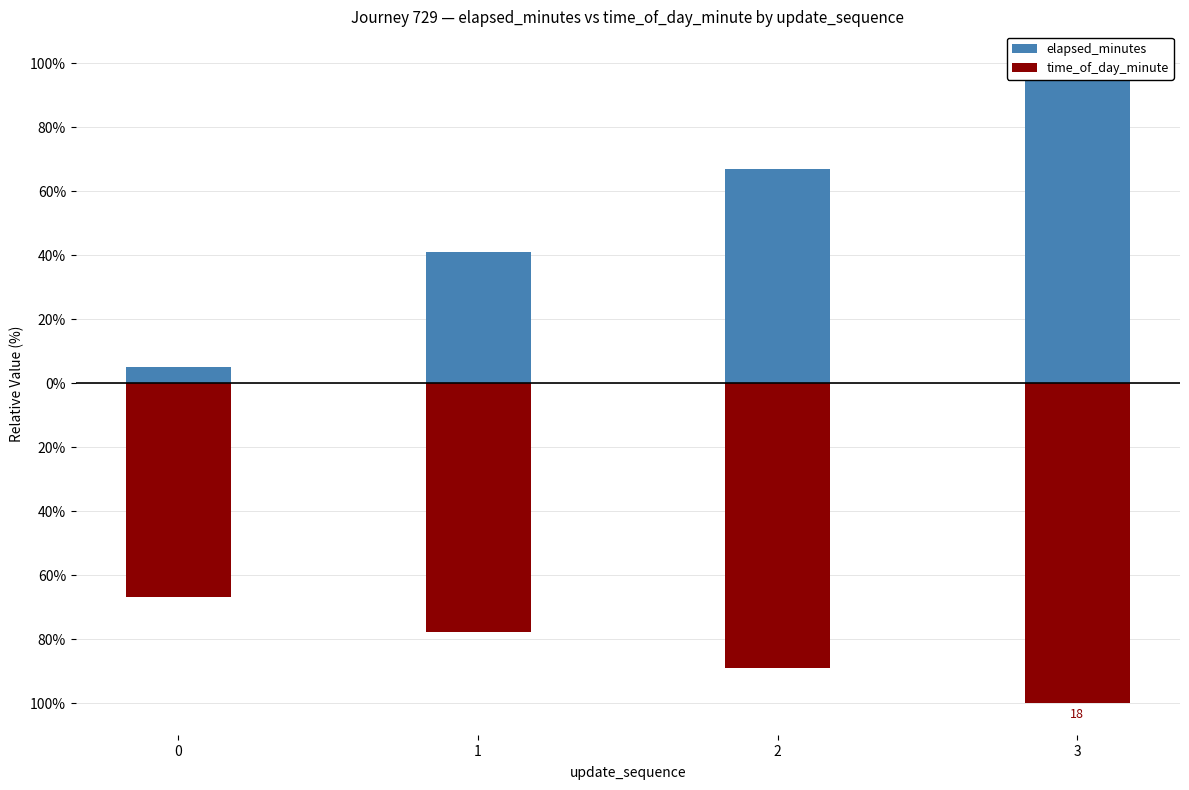

How many data points in time_of_day_minute are less than -77?

3